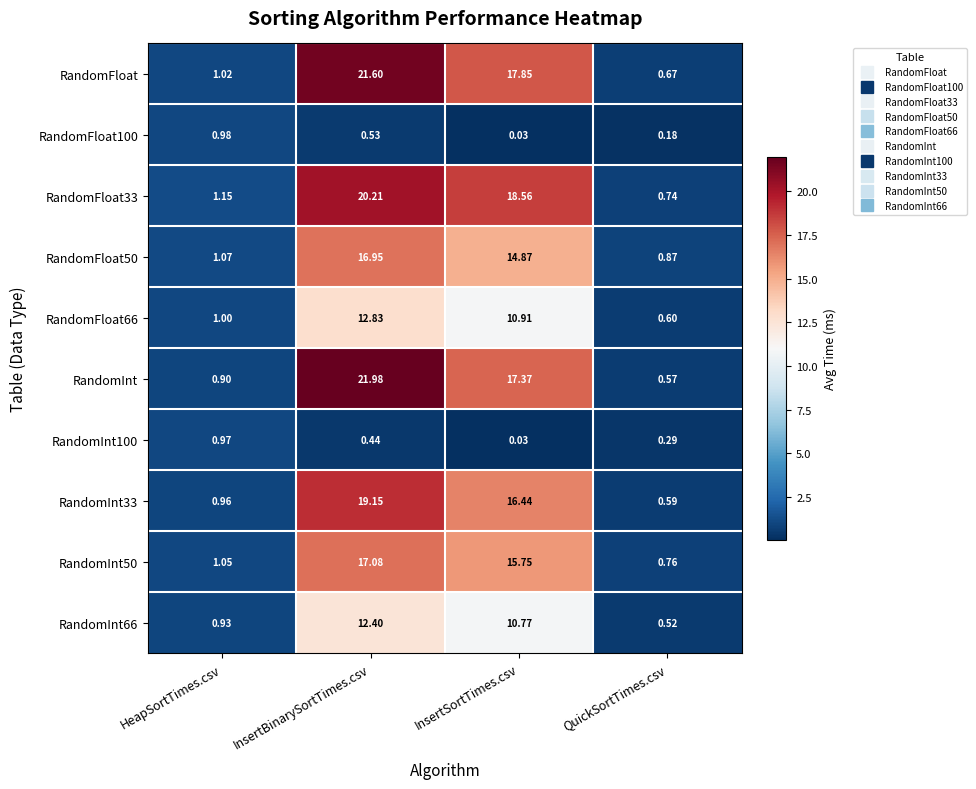

List the labels in order of RandomFloat33 value, largest first.

InsertBinarySortTimes.csv, InsertSortTimes.csv, HeapSortTimes.csv, QuickSortTimes.csv